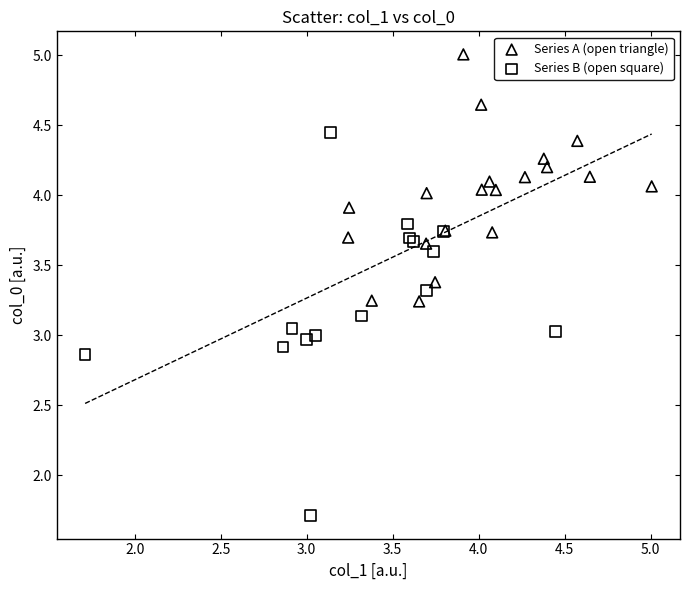

Which series contains the lowest Y value?

Series B (open square)